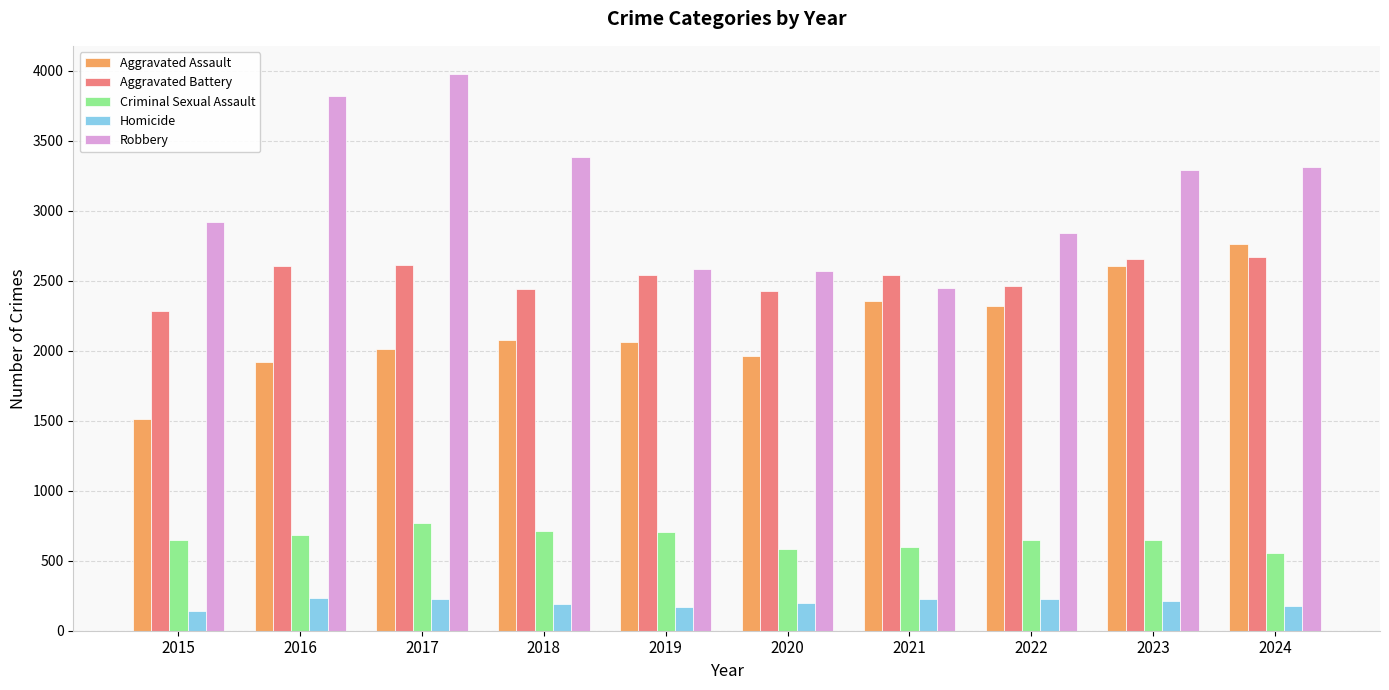

What is the difference between the Aggravated Assault values at 2024 and 2018?

683